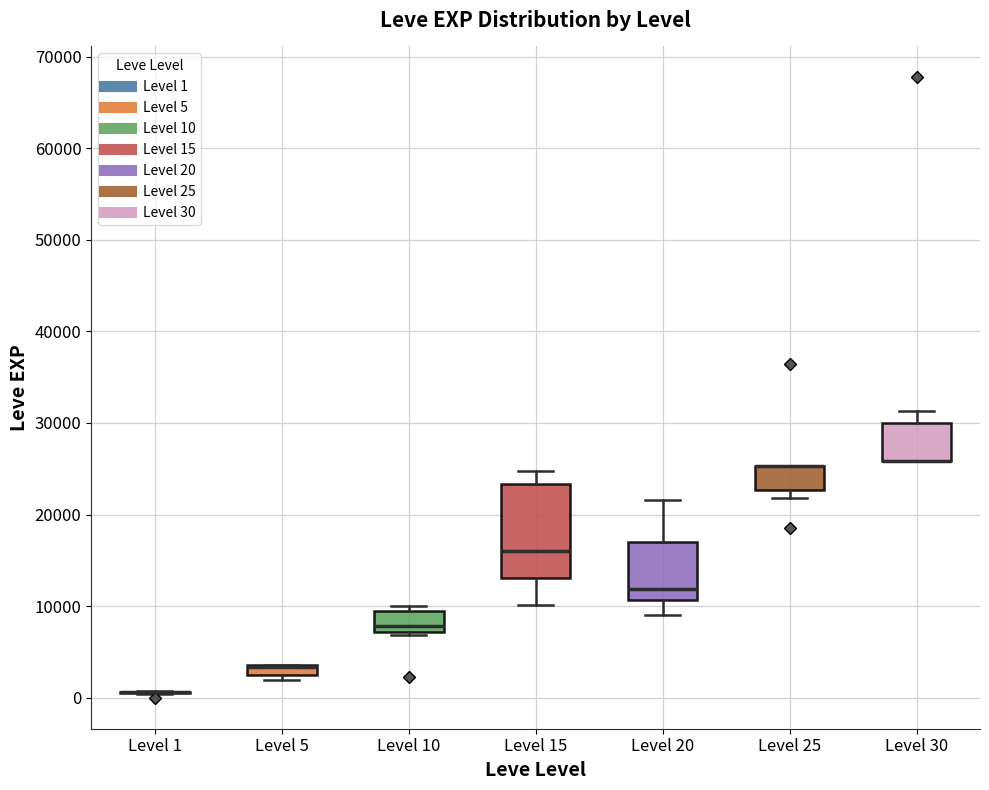

Comparing the boxes themselves (not the whiskers), which one is the tallest?

Level 15